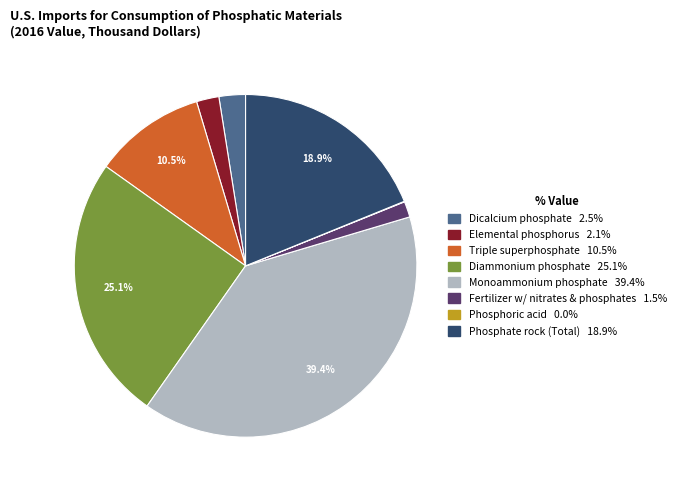

Is there any slice that represents more than half of the pie?

No